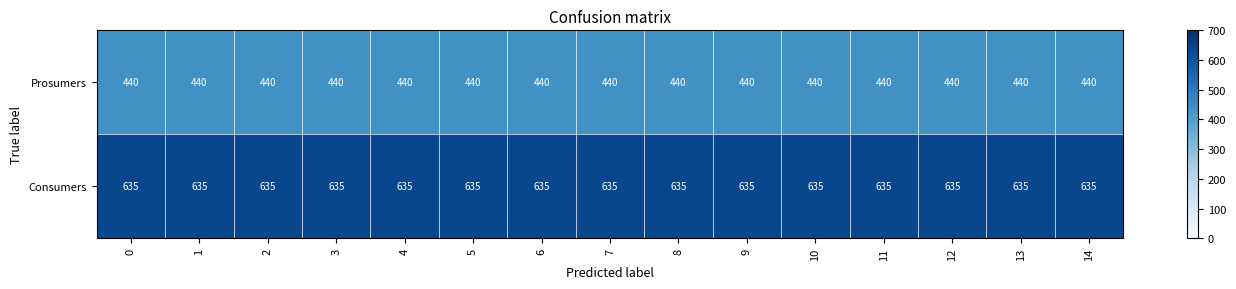

Which series has the largest total across all categories?

Consumers